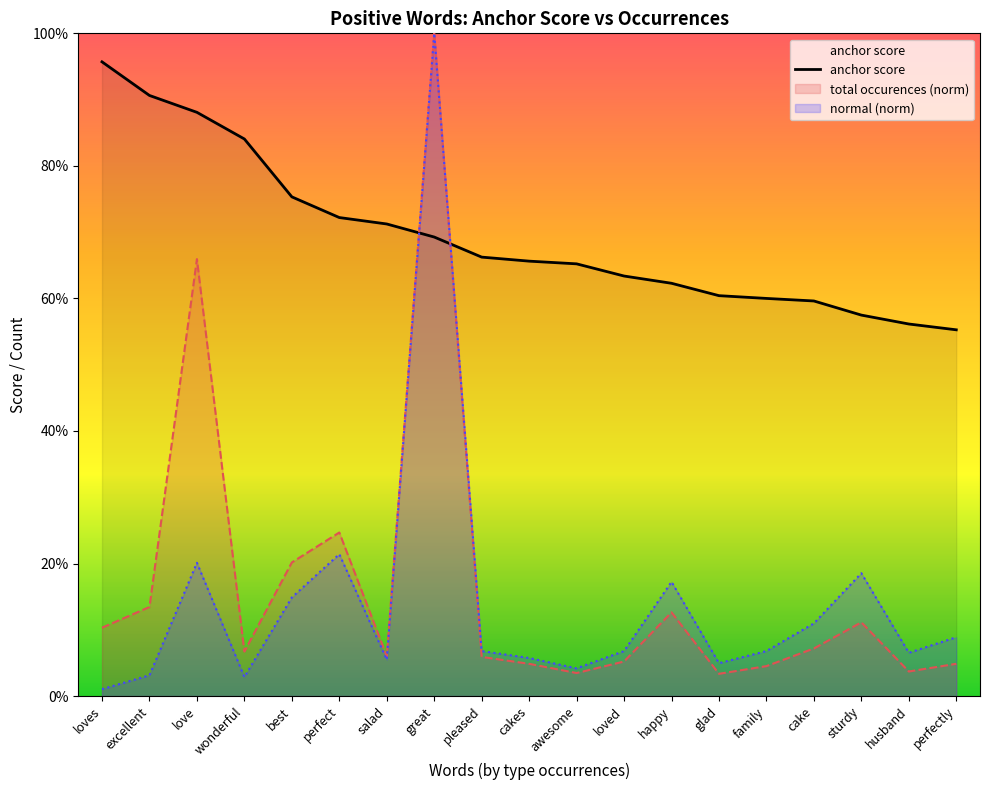

What is the value of the 4th point from the left?

0.8